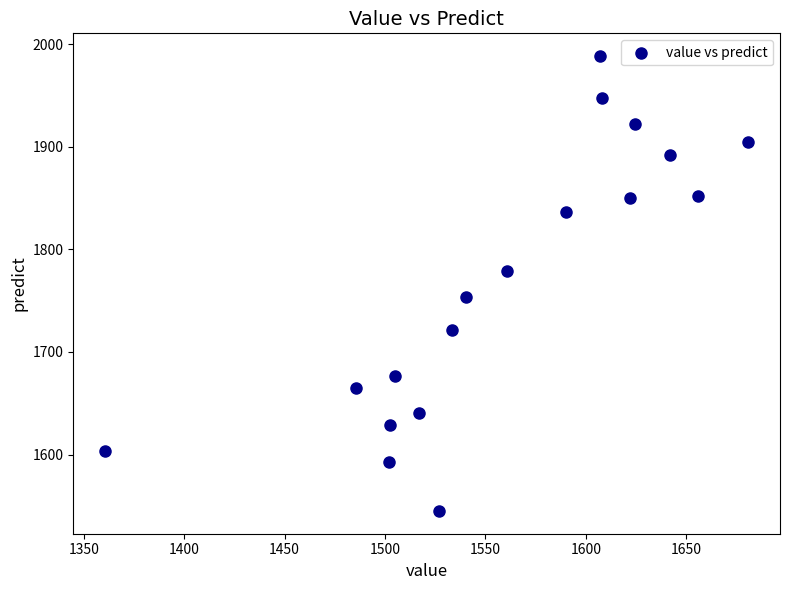

What is the range of X values (max minus min)?

319.9